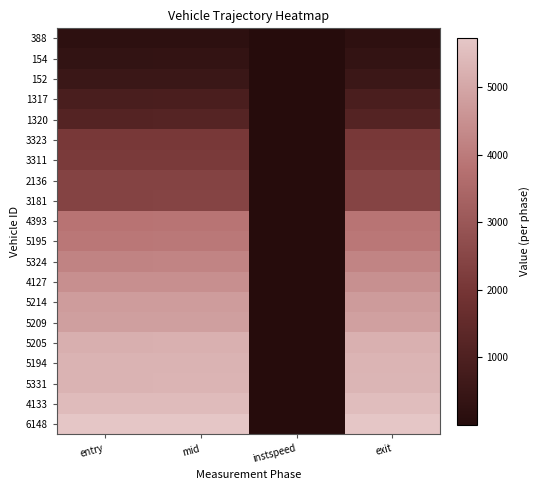

Reading left to right, extract all data points from this chart.

388: entry=198.4	mid=204.5	instspeed=12.7	exit=212.0
154: entry=337.1	mid=342.4	instspeed=15.3	exit=350.3
152: entry=534.6	mid=540.3	instspeed=13.8	exit=547.5
1317: entry=893.6	mid=902.1	instspeed=9.1	exit=912.5
1320: entry=1164.4	mid=1170.3	instspeed=5.0	exit=1147.7
3323: entry=2066.9	mid=2073.1	instspeed=12.5	exit=2080.8
3311: entry=2135.5	mid=2141.6	instspeed=12.4	exit=2150.8
2136: entry=2412.5	mid=2418.6	instspeed=12.9	exit=2436.1
3181: entry=2416.4	mid=2423.6	instspeed=13.1	exit=2438.3
4393: entry=3848.5	mid=3855.4	instspeed=10.3	exit=3873.6
5195: entry=3936.4	mid=3942.3	instspeed=5.0	exit=3939.5
5324: entry=4205.5	mid=4212.0	instspeed=11.8	exit=4221.9
4127: entry=4472.6	mid=4478.4	instspeed=13.9	exit=4486.8
5214: entry=4752.5	mid=4758.2	instspeed=5.0	exit=4735.9
5209: entry=4829.5	mid=4836.5	instspeed=11.5	exit=4846.2
5205: entry=5190.5	mid=5196.1	instspeed=15.8	exit=5203.8
5194: entry=5277.8	mid=5284.2	instspeed=12.0	exit=5293.2
5331: entry=5280.6	mid=5287.1	instspeed=12.4	exit=5313.9
4133: entry=5444.8	mid=5452.5	instspeed=9.8	exit=5497.1
6148: entry=5718.8	mid=5724.1	instspeed=15.0	exit=5732.0